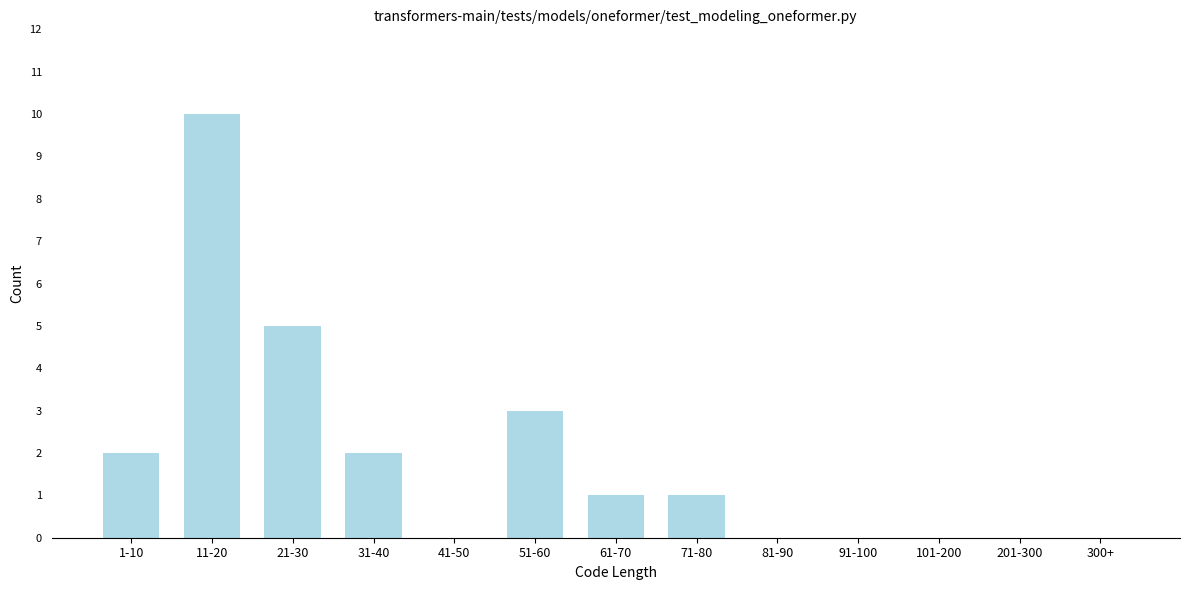

Reading left to right, extract all data points from this chart.

1-10=2	11-20=10	21-30=5	31-40=2	41-50=0	51-60=3	61-70=1	71-80=1	81-90=0	91-100=0	101-200=0	201-300=0	300+=0